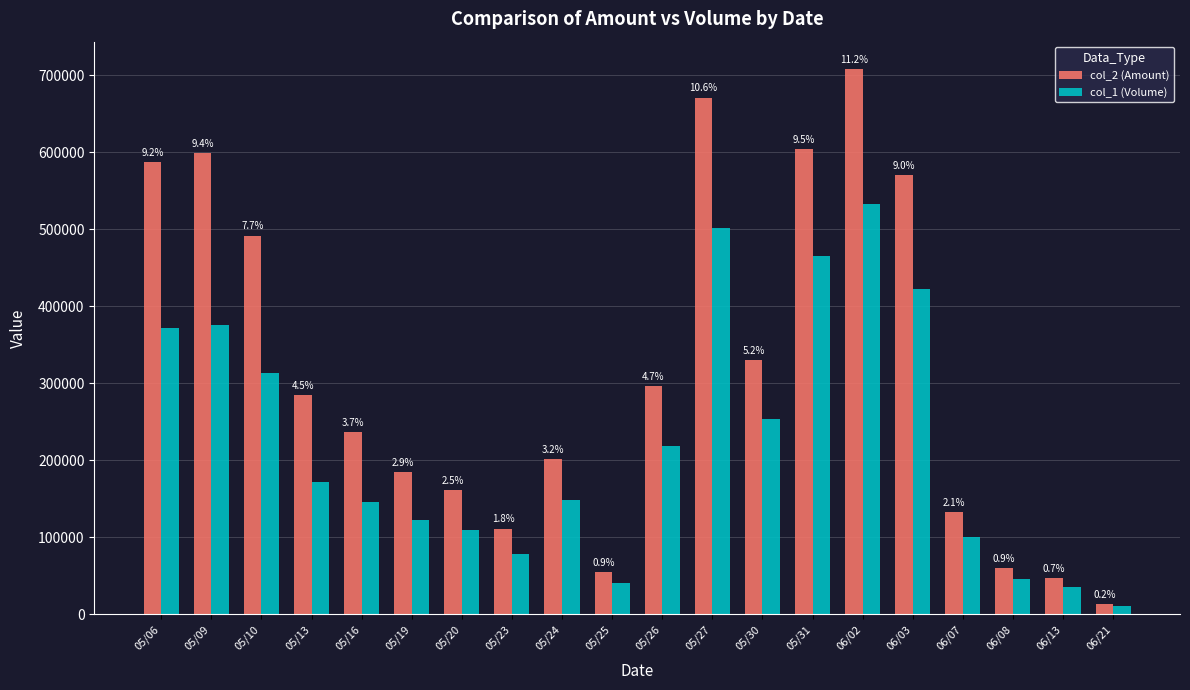

The col_2 (Amount) series shows 598740 at 05/09. True or false?

True